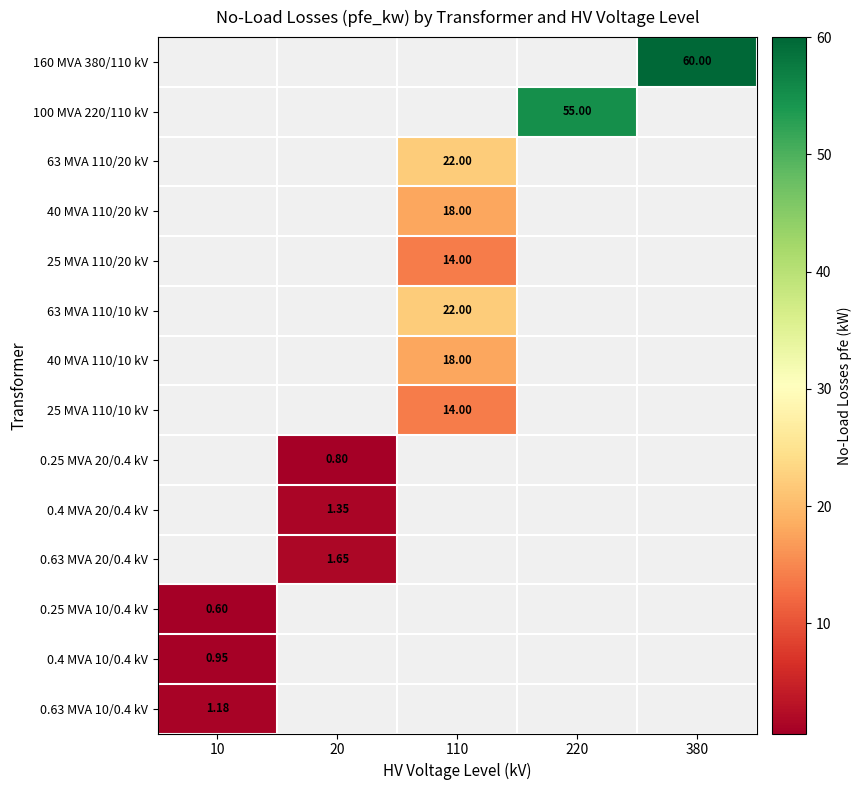

What is the minimum value shown in the chart?

0.6